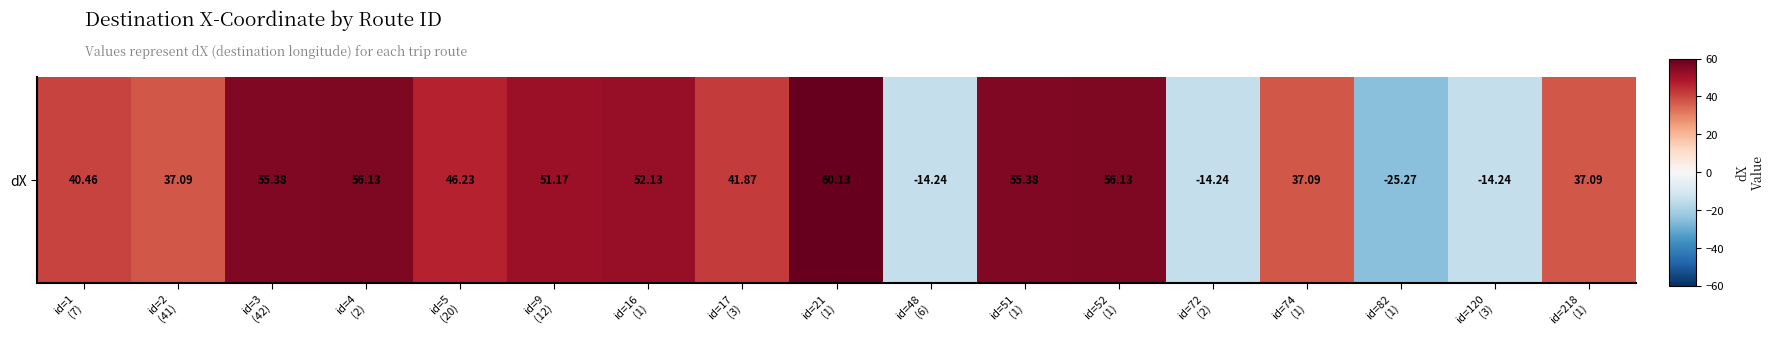

At which label is the value closest to 17?

id=2
(41)